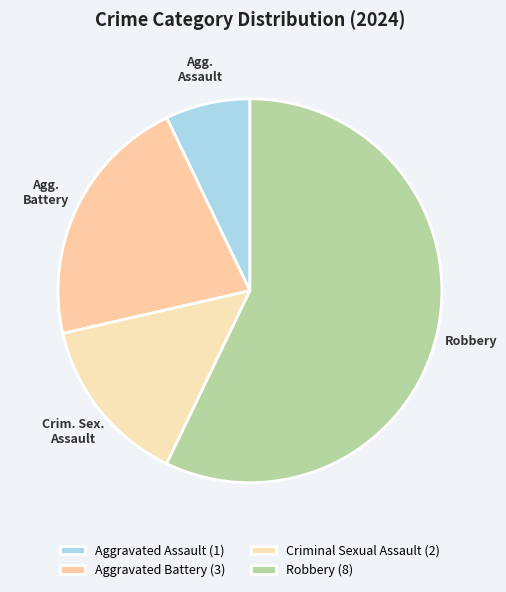

How many segments does this pie chart have?

4